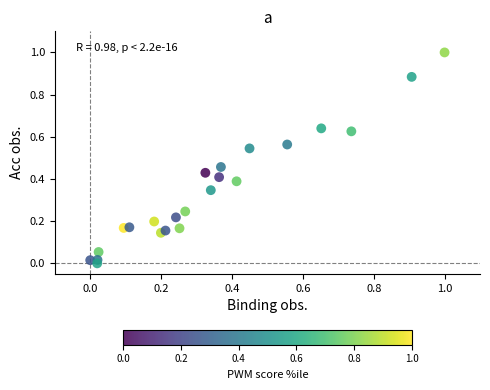

What is the range of X values (max minus min)?

1.0